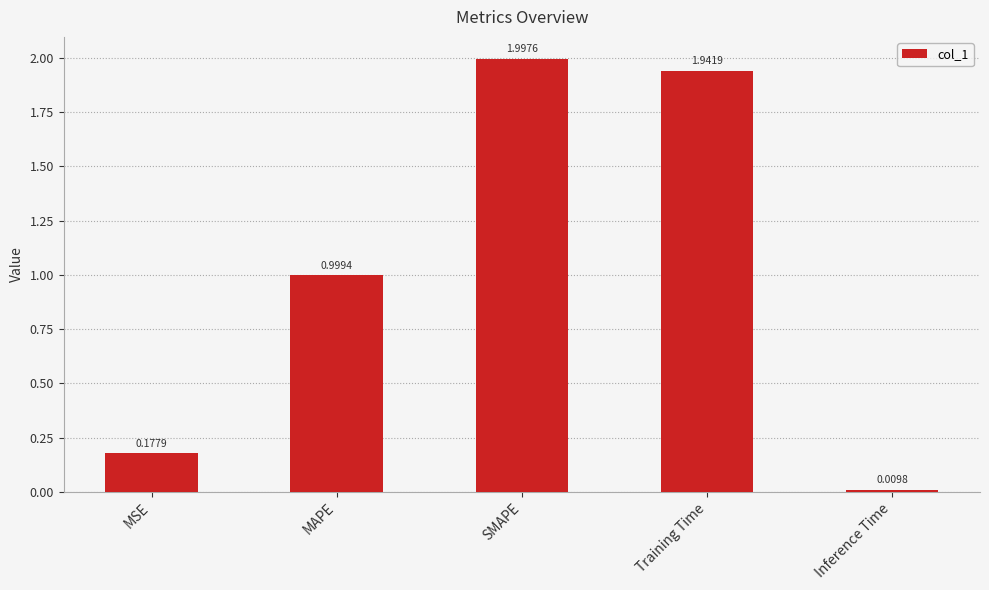

What is the sum of all values?

5.1